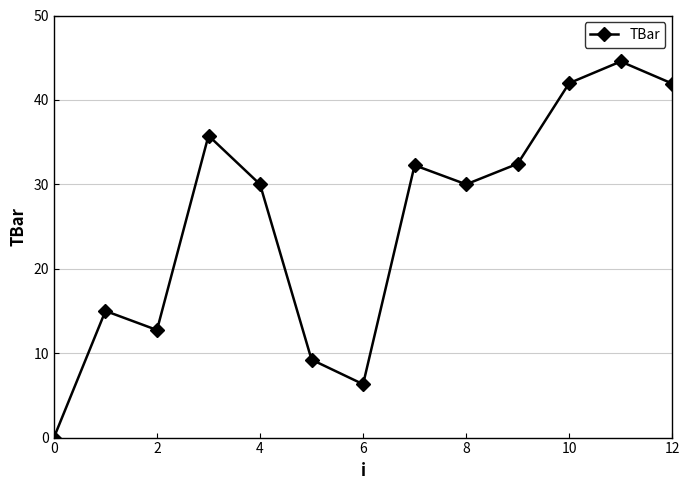

What is the value of the 12th point from the left?

44.6